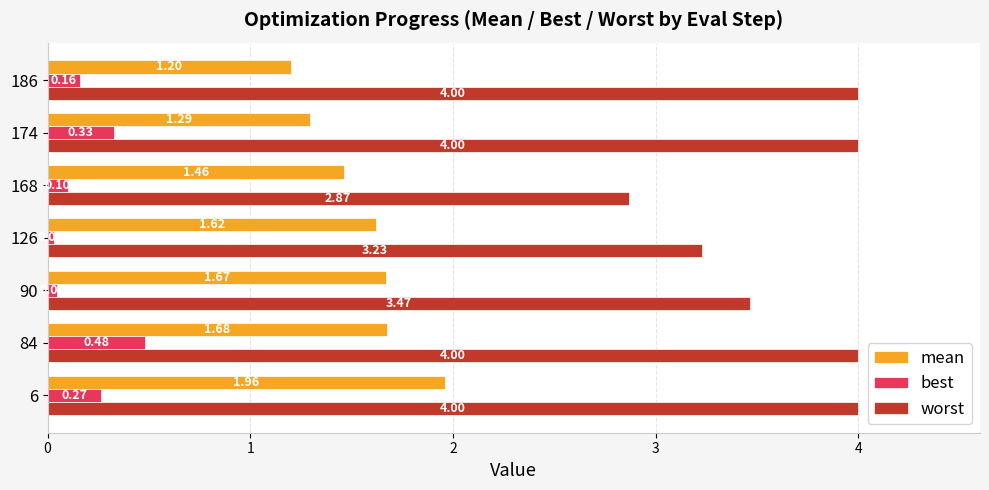

Rank the series by their average value, from highest to lowest.

worst, mean, best